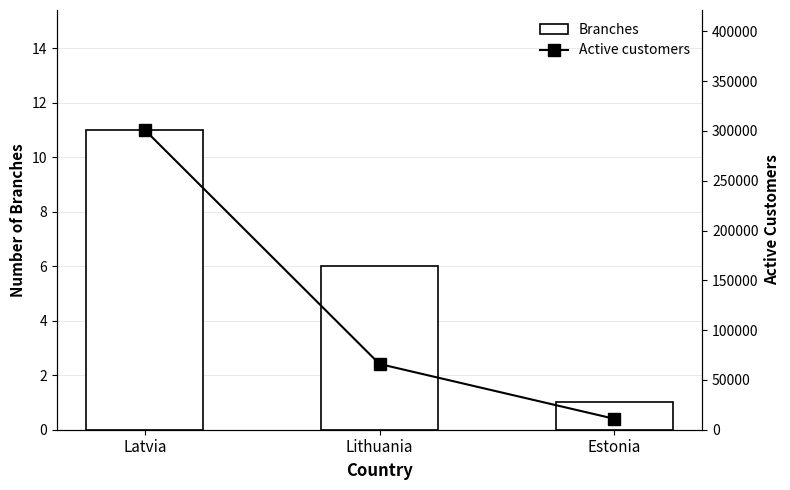

How many data points in Active customers are above 66000?

1